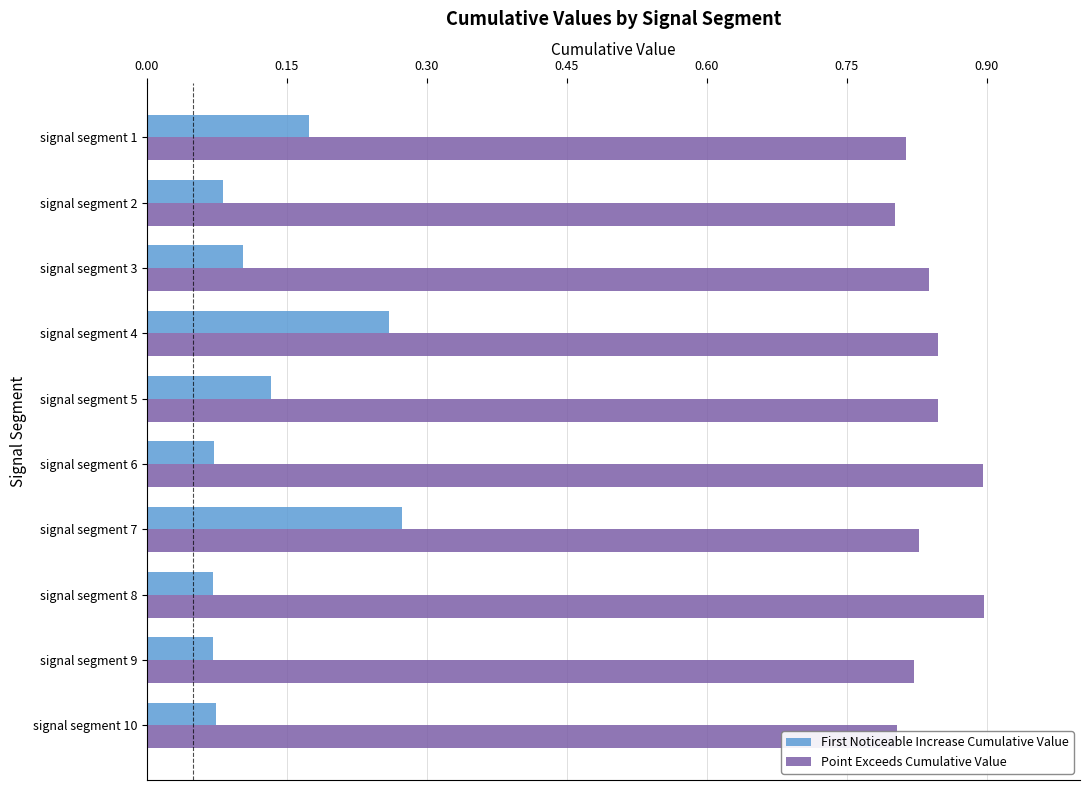

What is the total value across all series at signal segment 10?

0.9